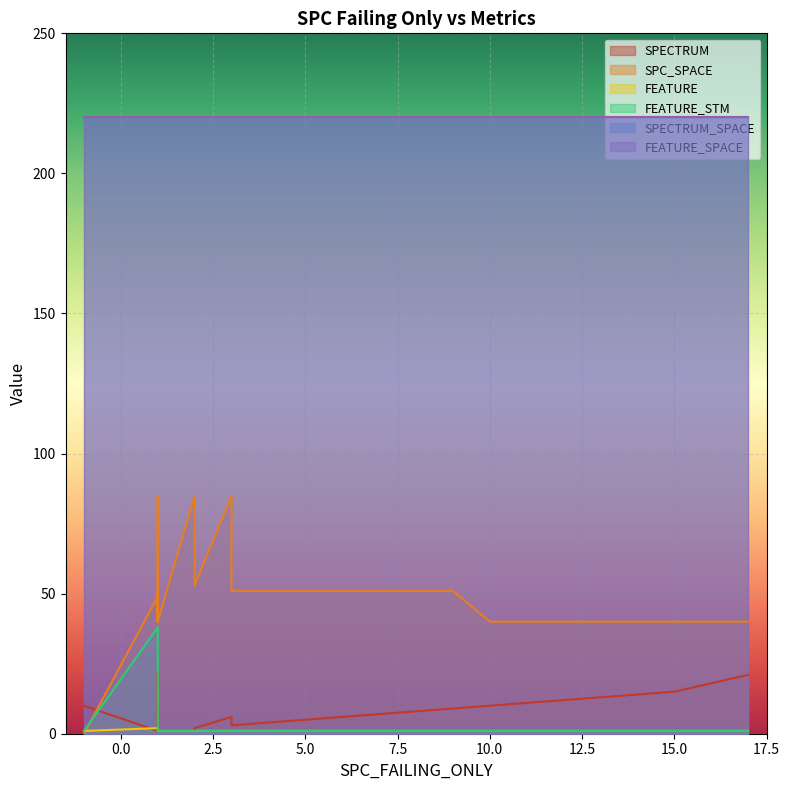

What is the sum of the FEATURE_SPACE values at 1 and 9?

440